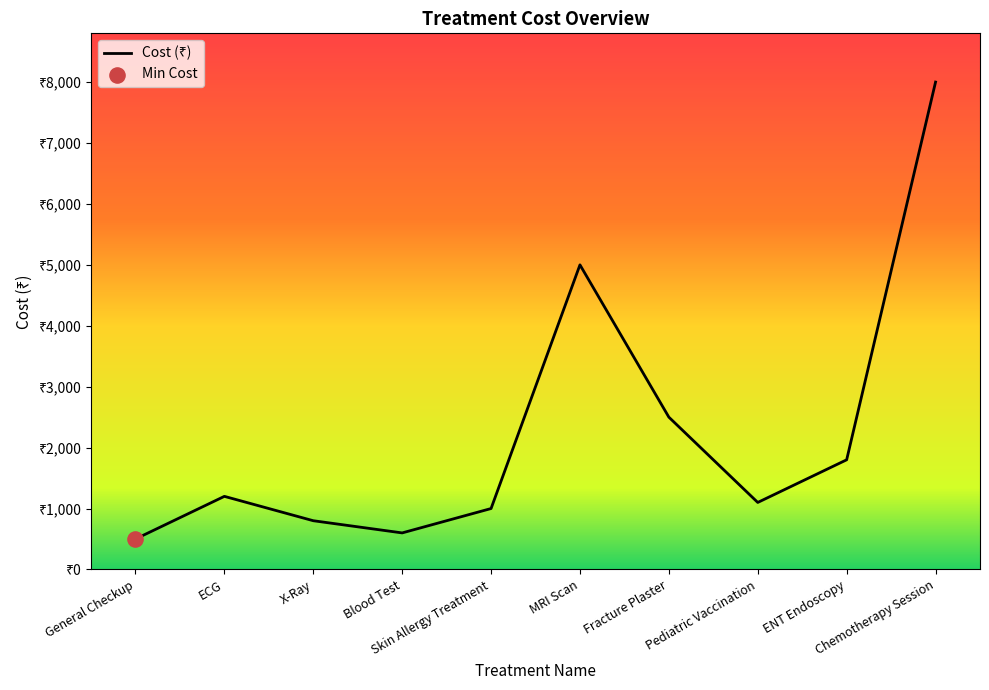

Is this an area chart (filled region under the line)?

Yes